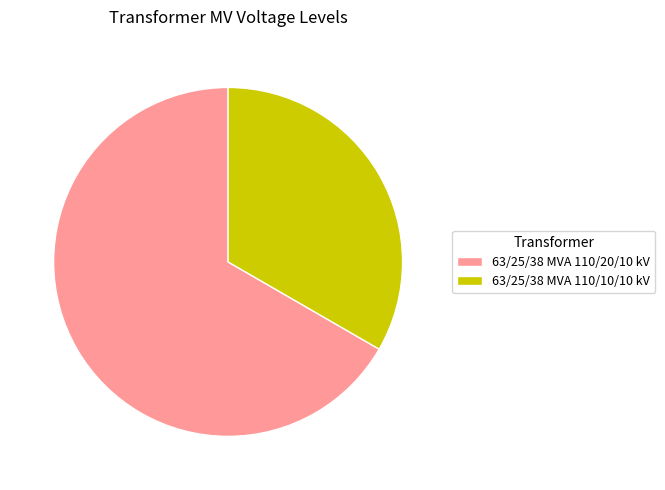

Which slice represents more than half of the pie?

63/25/38 MVA 110/20/10 kV